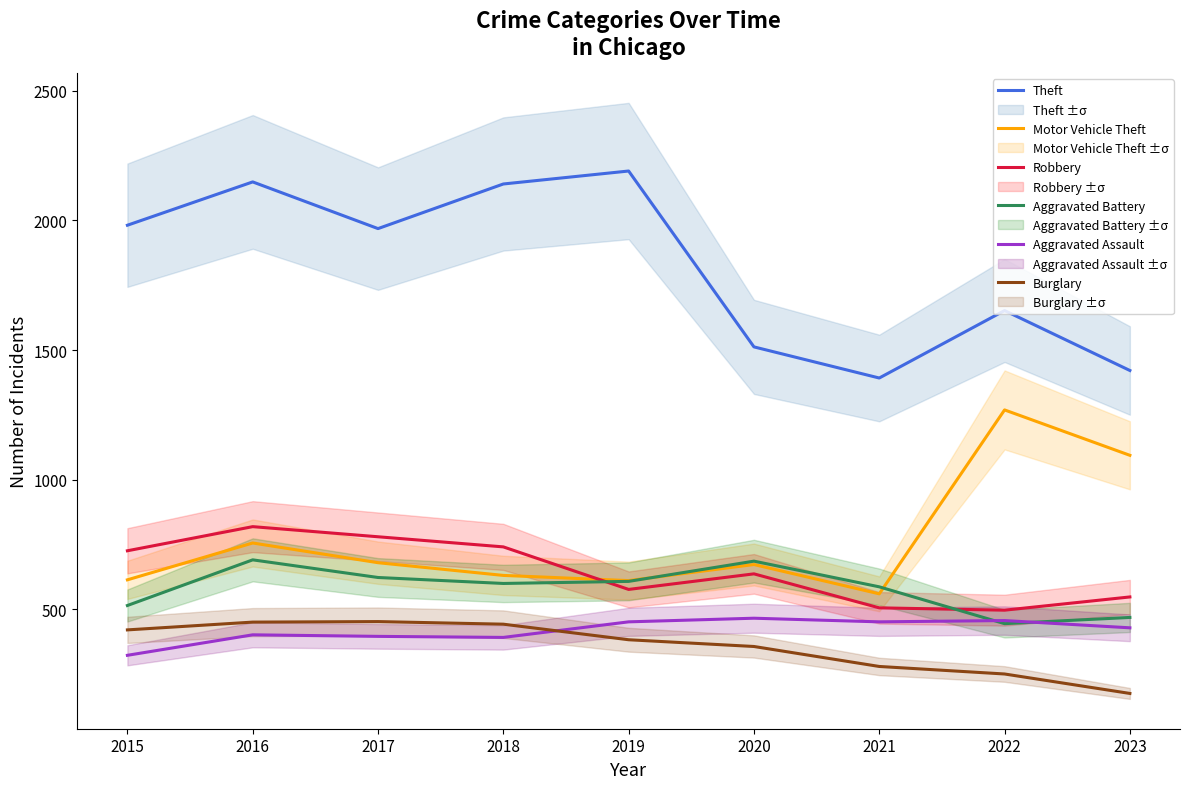

Where is the first local minimum for Robbery?

2019